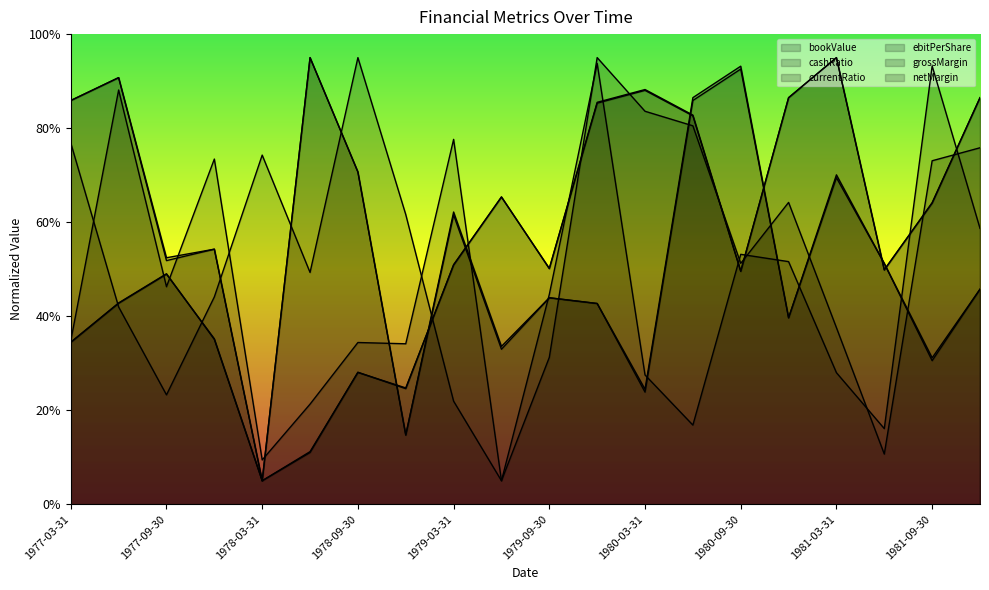

What is the minimum value shown in the chart?

5.0